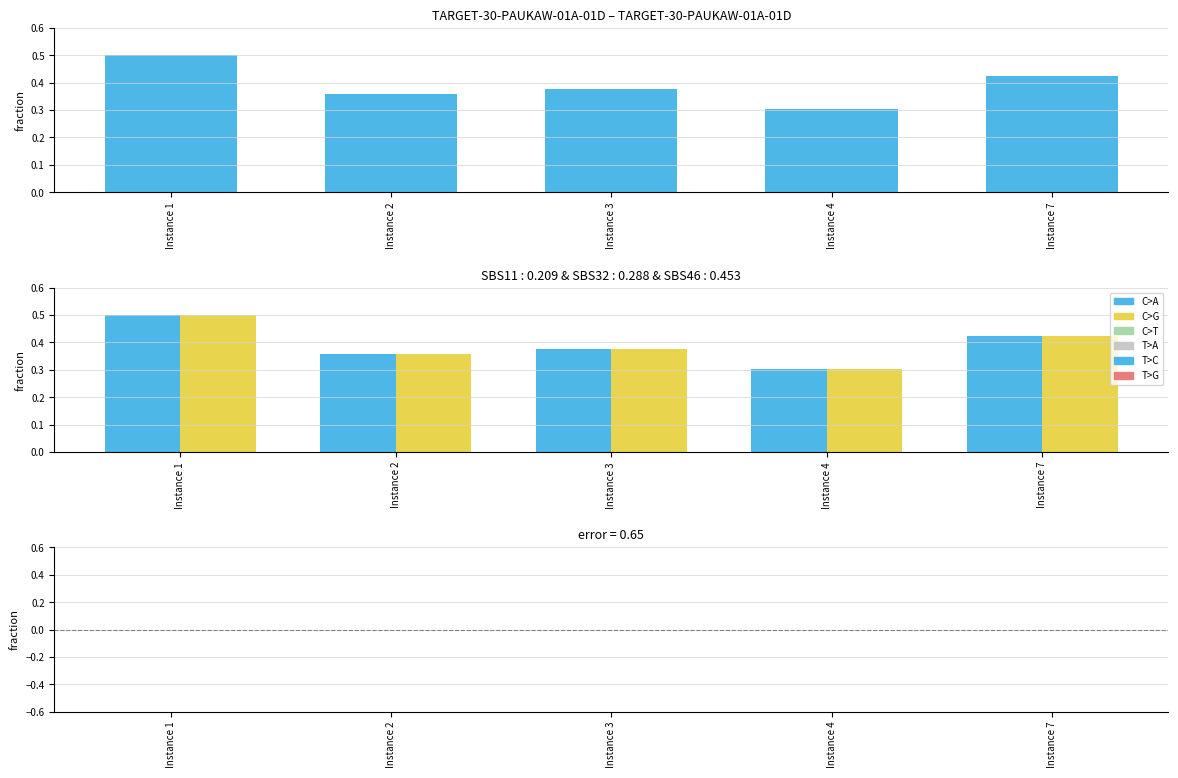

What is the average value of the (Scaled) Value series?

0.4